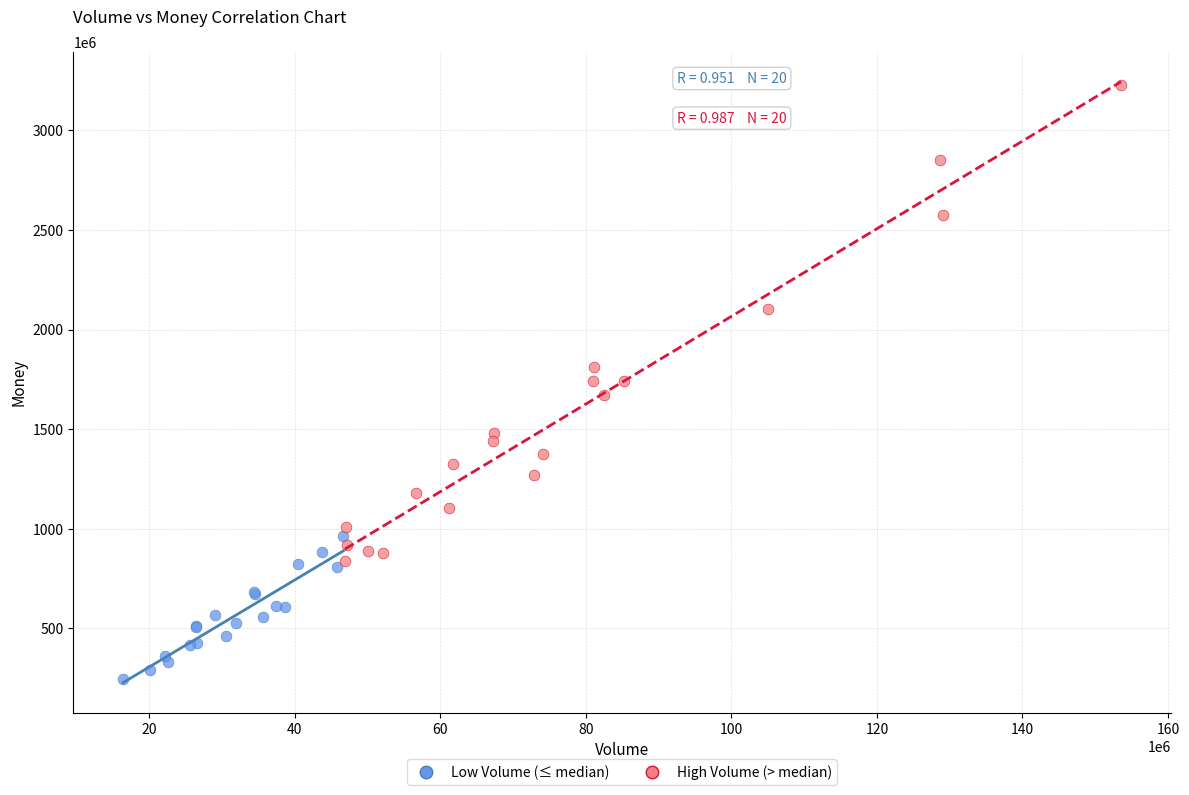

Which series reaches the maximum Y coordinate?

High Volume (> median)